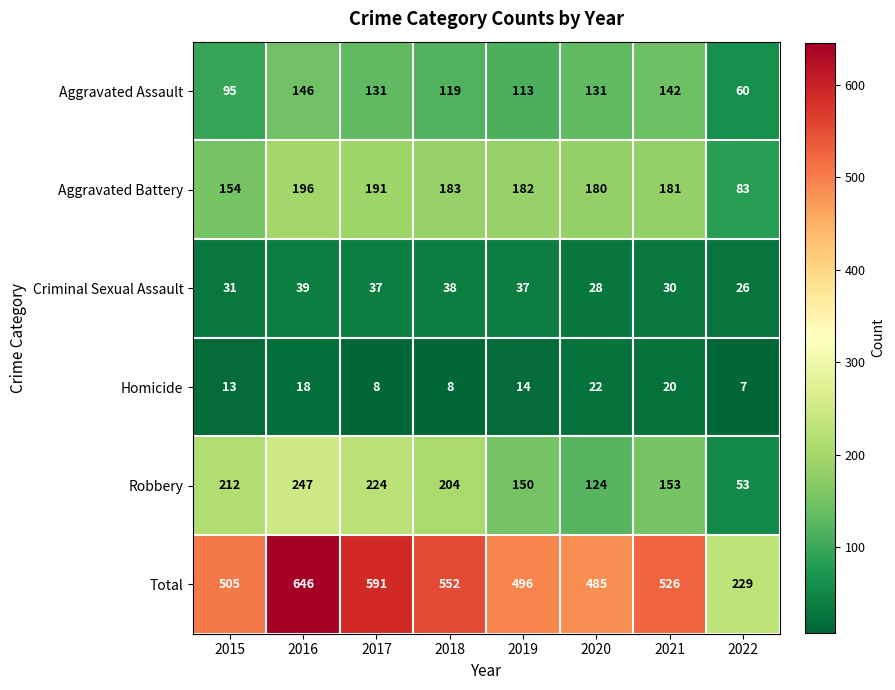

Is it true that Criminal Sexual Assault equals 57 at 2017?

False